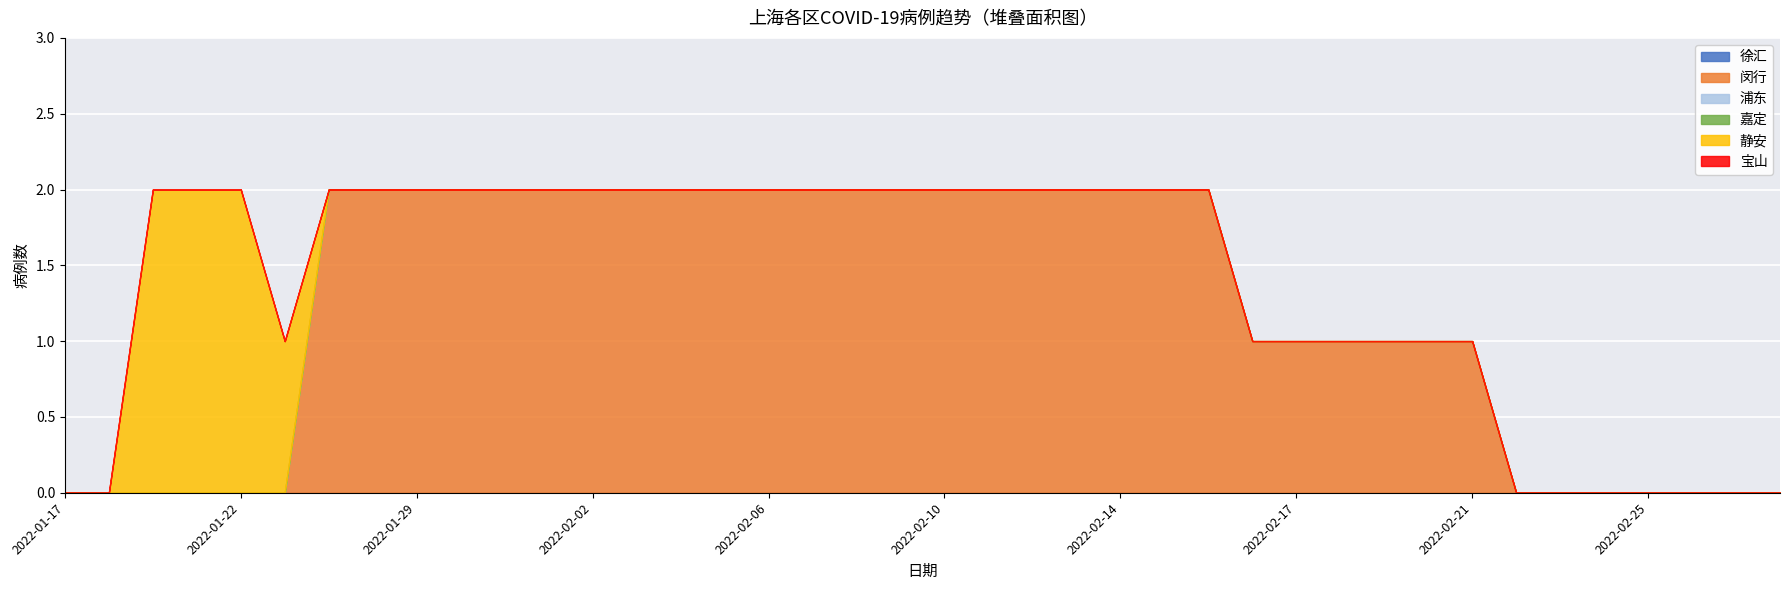

Is it true that 静安 equals 0 at 2022-02-16?

True